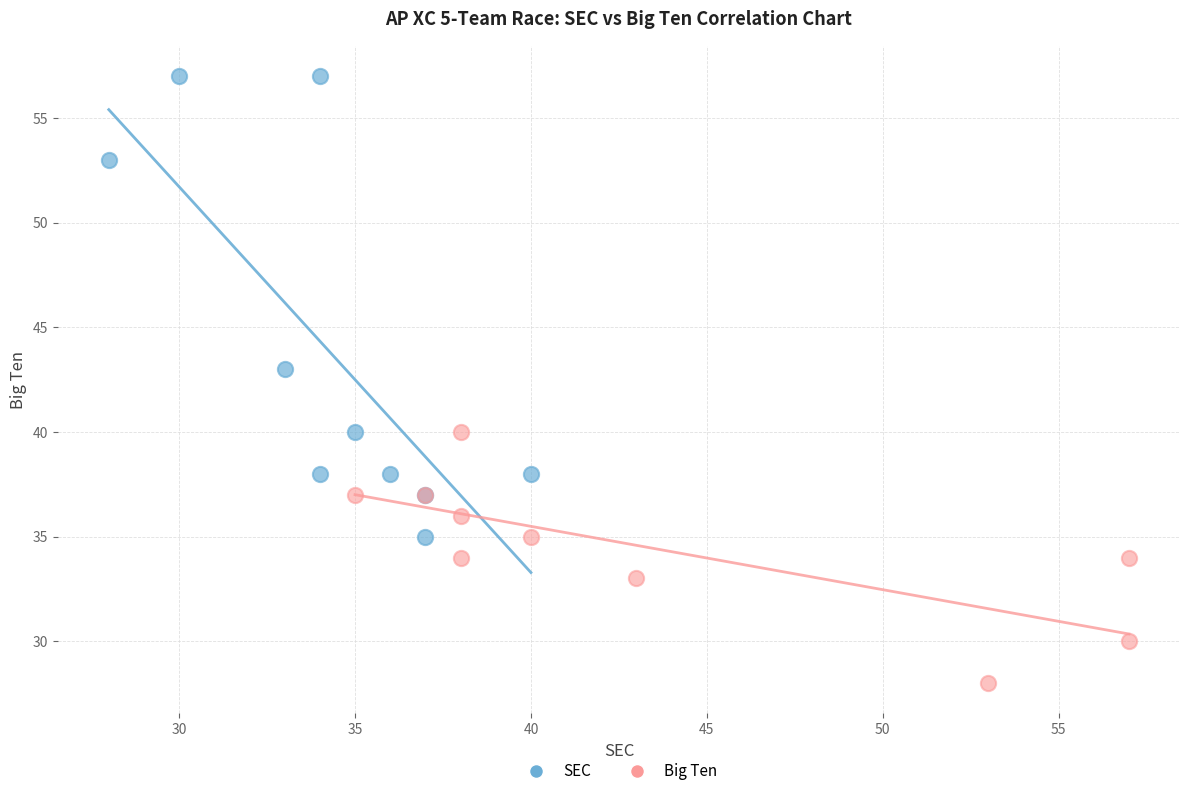

Which series reaches the maximum Y coordinate?

SEC